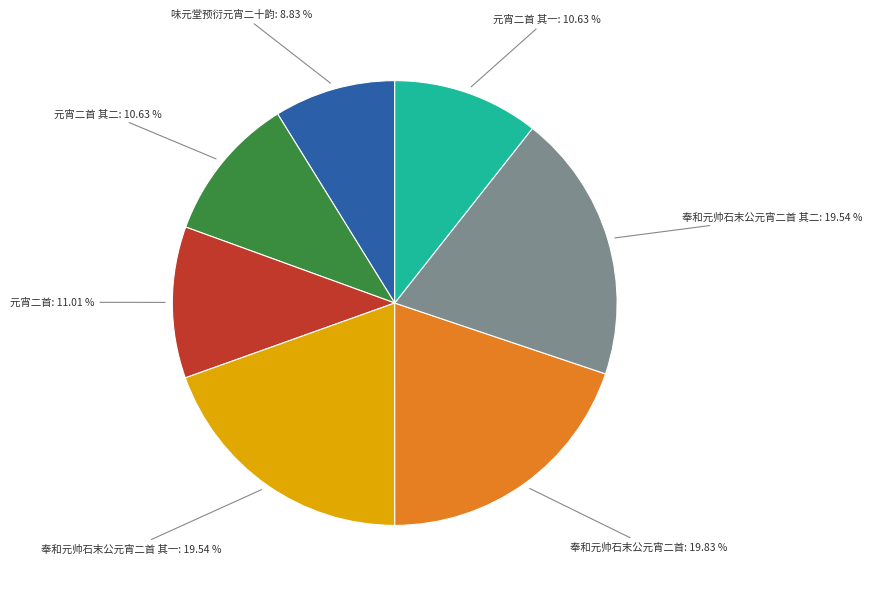

Does any single category account for the majority?

No